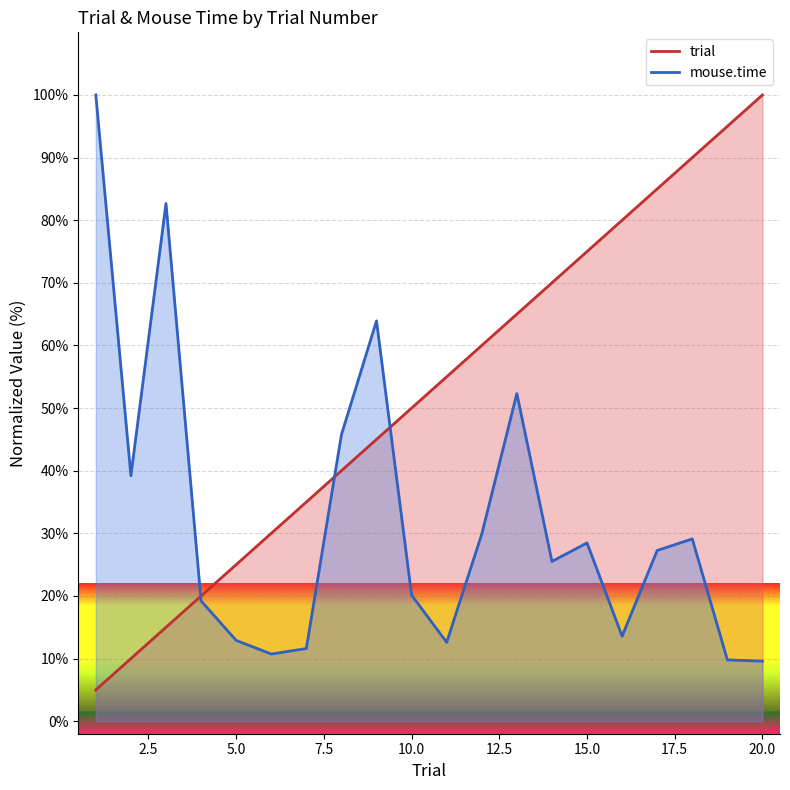

At how many categories does at least one series exceed 26?

18